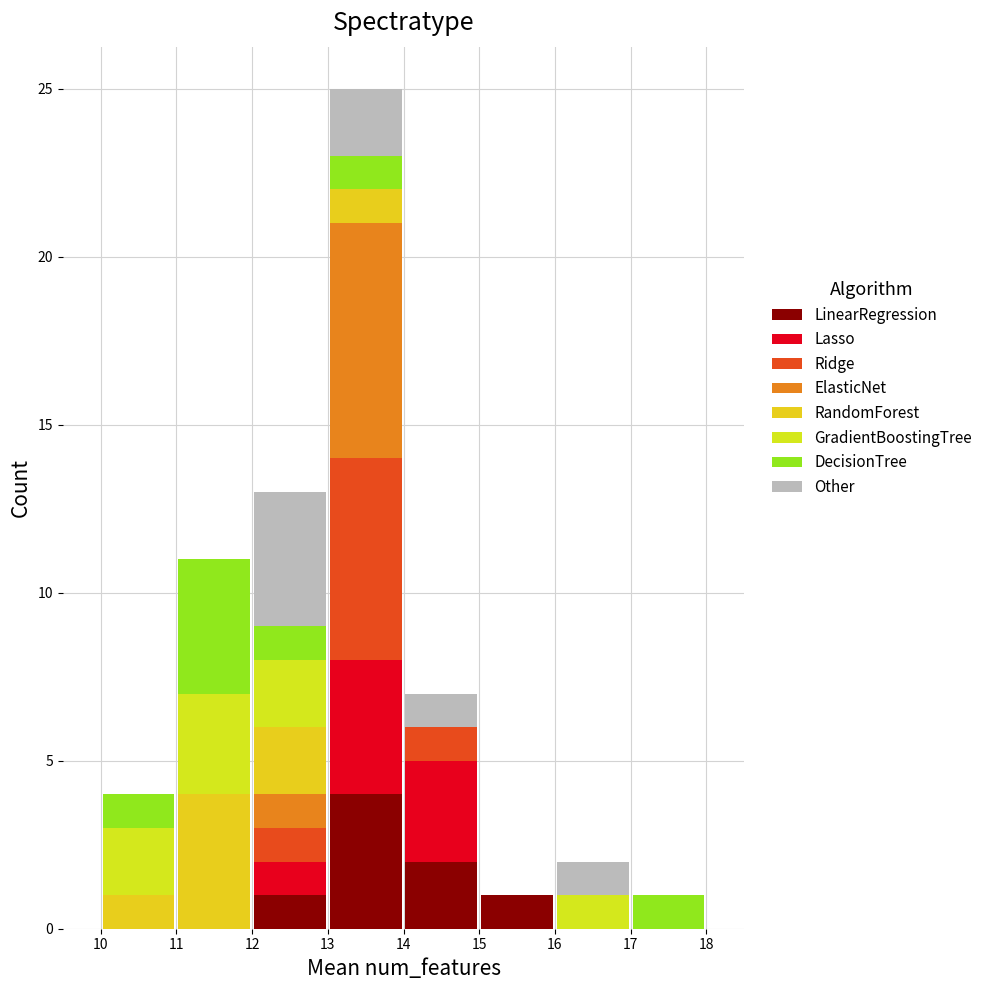

Reading left to right, transcribe this chart: for each stacked bar, give the range it covers on the x-axis and its total height. The values are not printed on the chart, so give them approximately, as read against the axis.

10 to 11: 4
11 to 12: 11
12 to 13: 13
13 to 14: 25
14 to 15: 7
15 to 16: 1
16 to 17: 2
17 to 18: 1